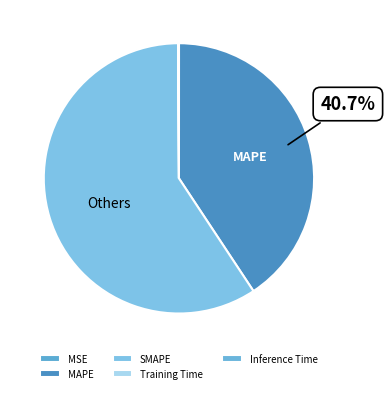

Combined, do MAPE and Inference Time account for over 50%?

No